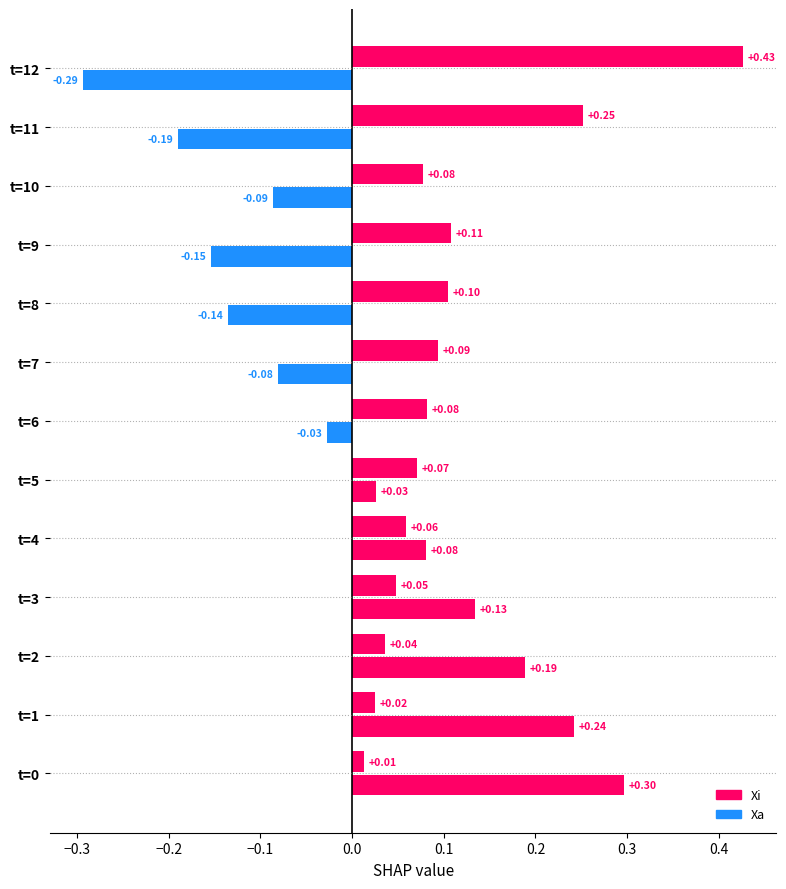

How many data points does each series have?

13